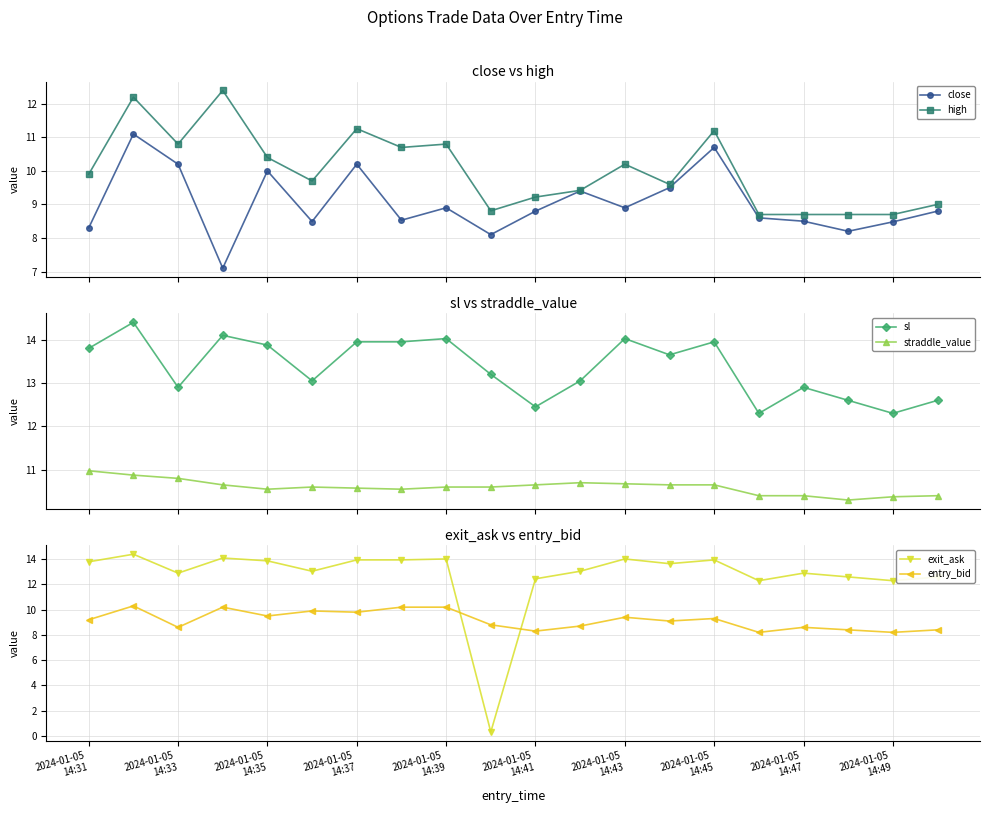

In sl, how many points are higher than both neighbors (excluding endpoints)?

6